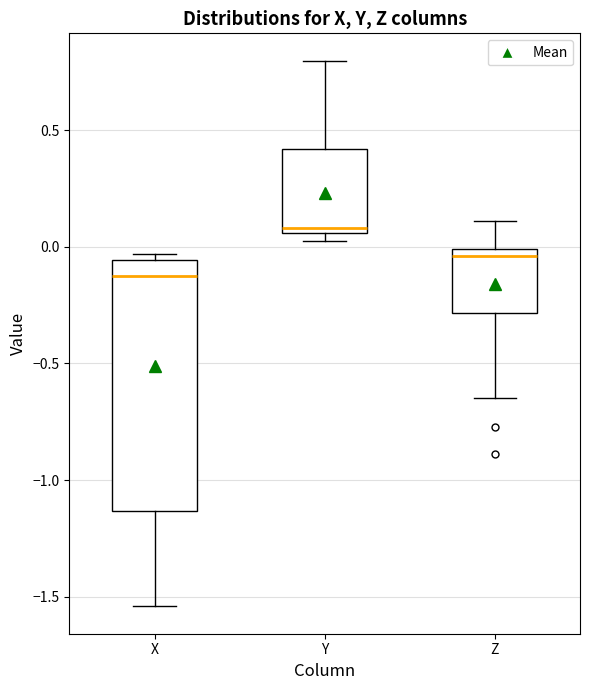

Comparing the boxes themselves (not the whiskers), which one is the tallest?

X